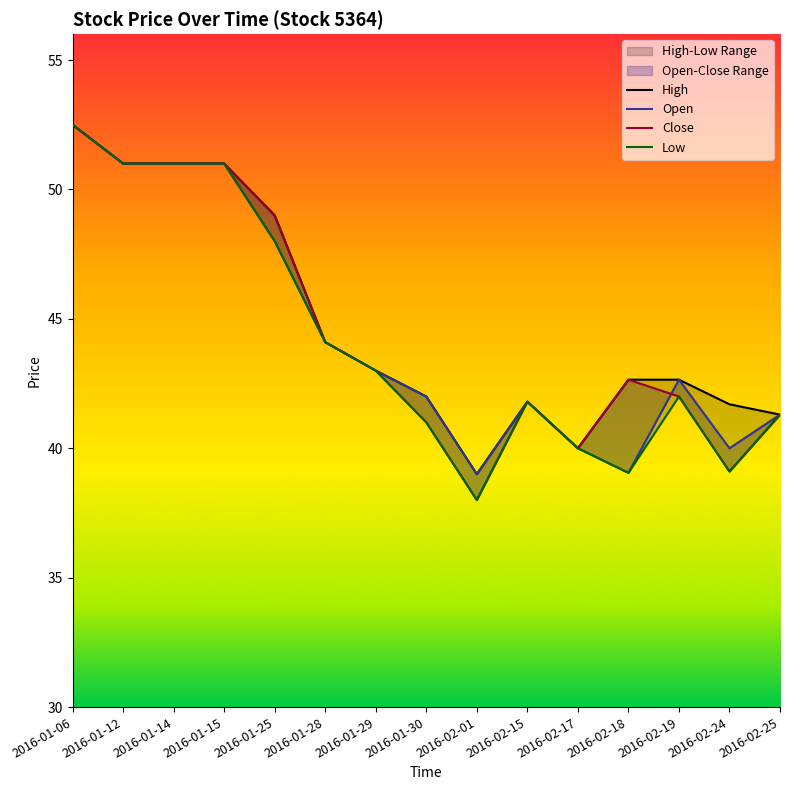

How many lines are shown in the chart?

4